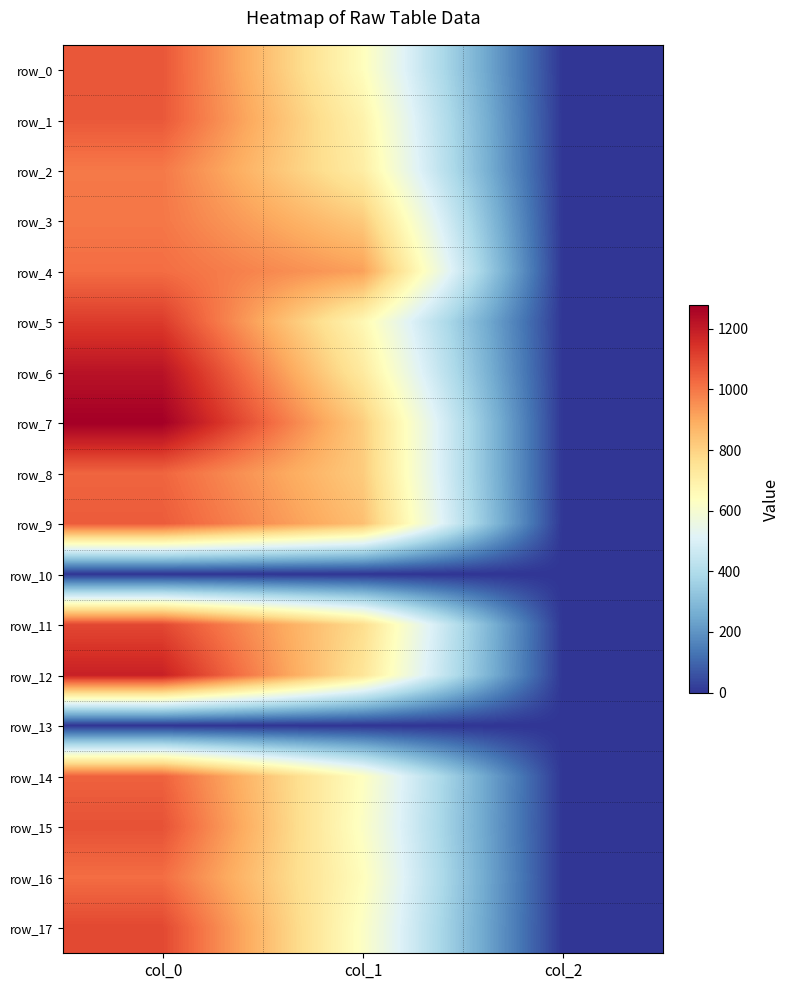

Count the row_16 values in the range 2 to 1020.

3